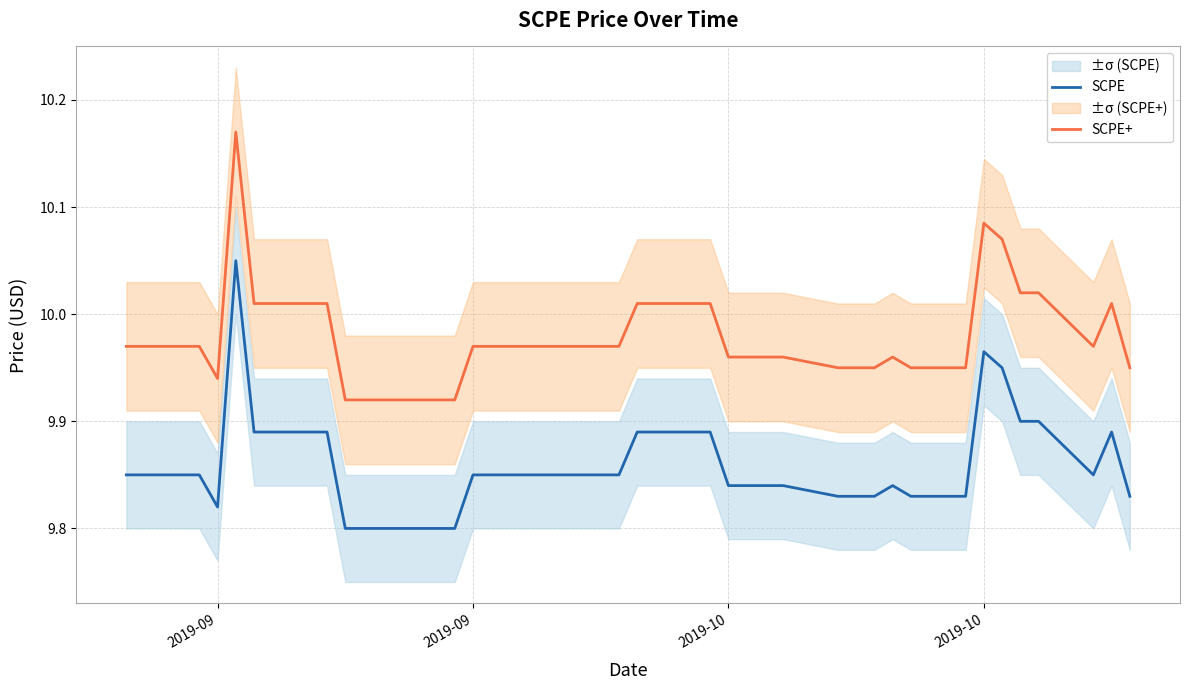

Rank the series by their maximum value, from highest to lowest.

SCPE+, SCPE